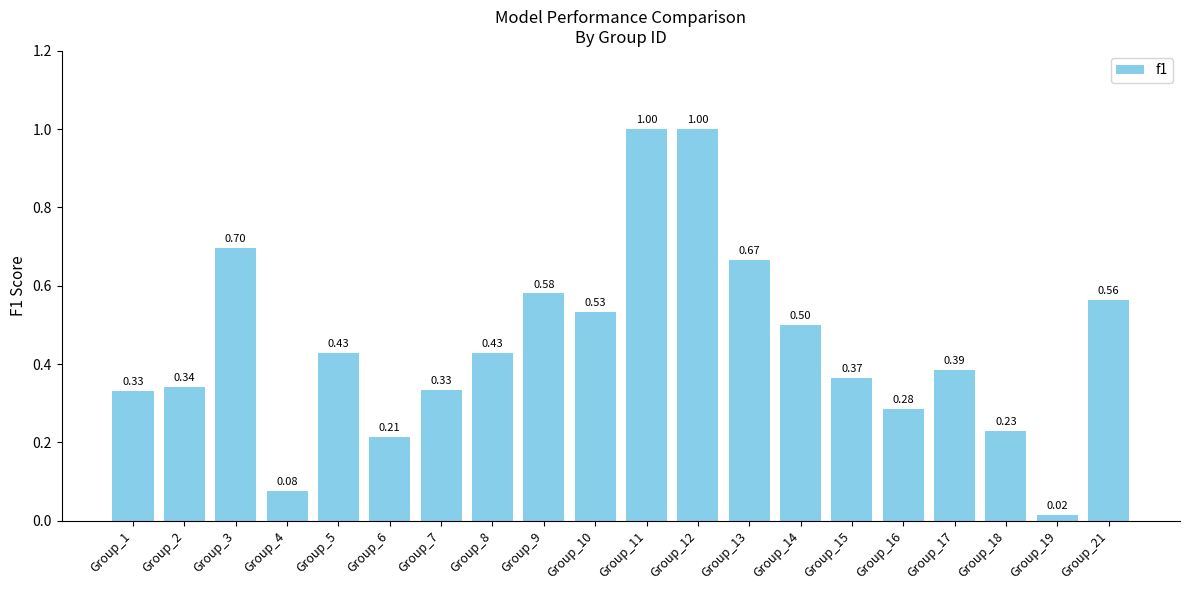

What is the difference between the maximum and minimum values?

1.0